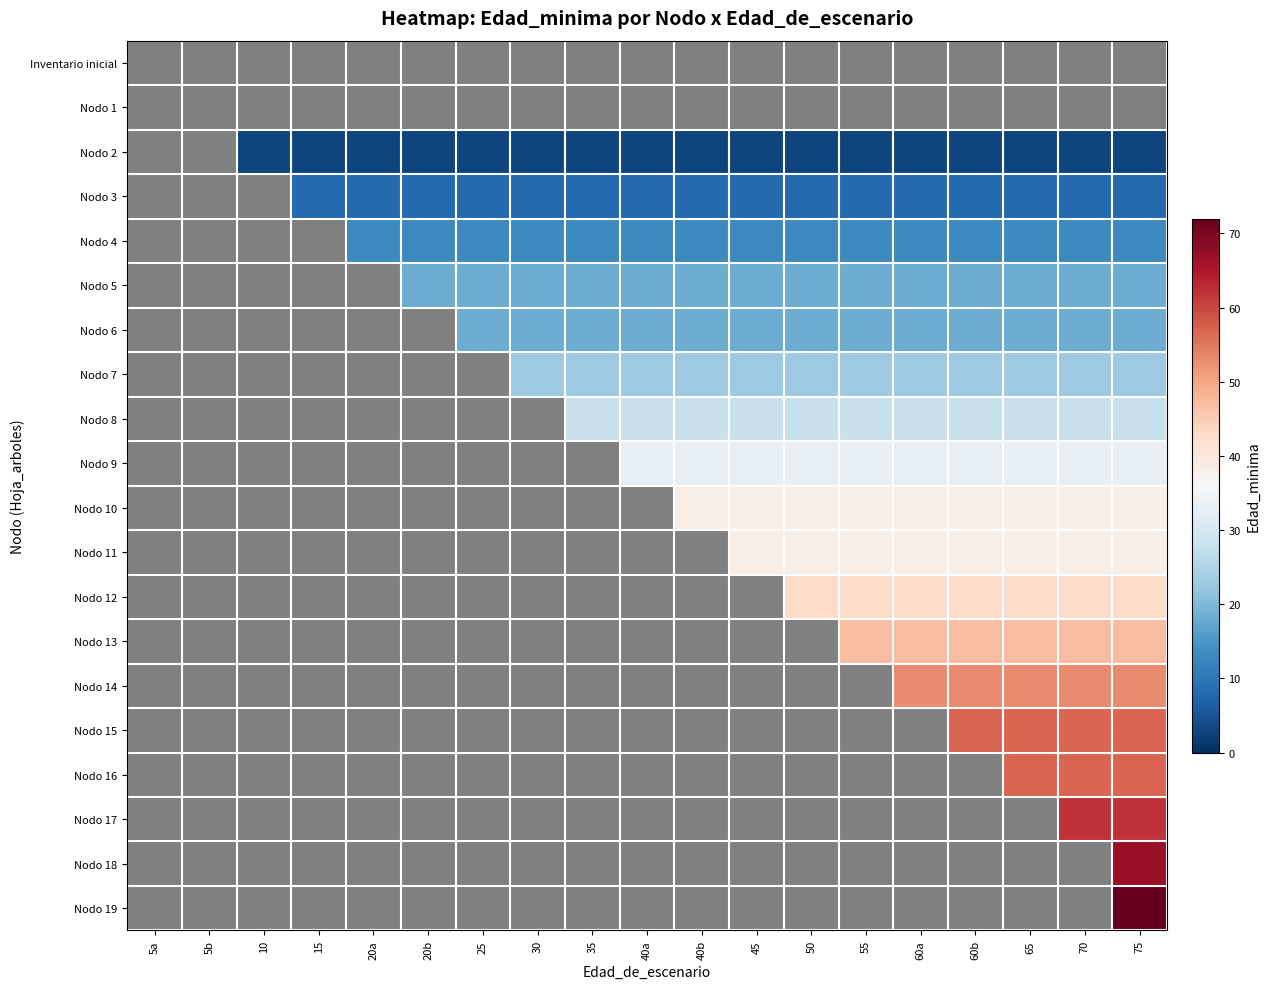

How many values in Nodo 5 are above zero?

14